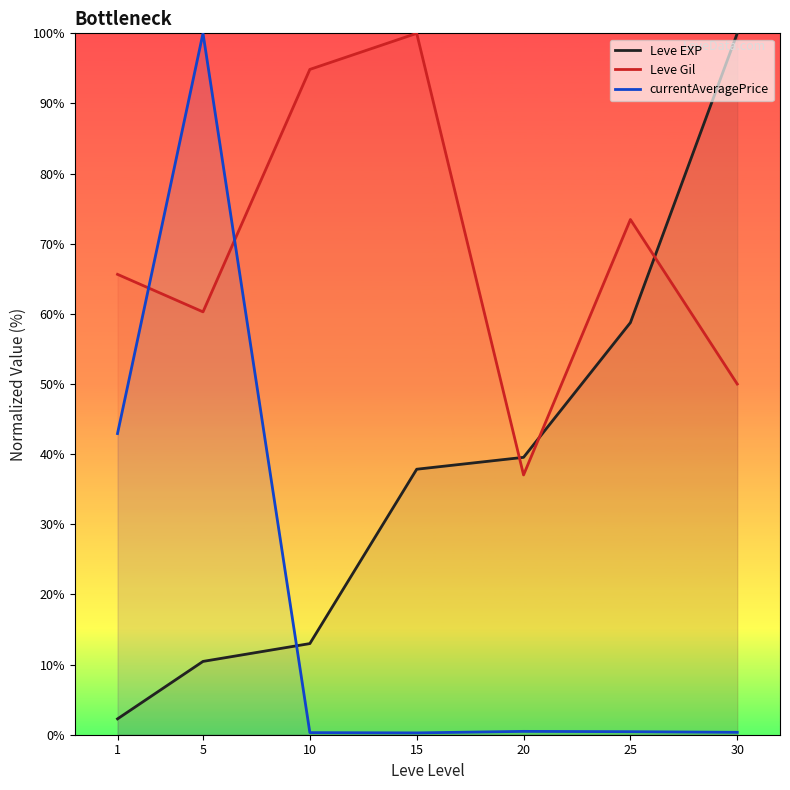

The Leve EXP series shows 100.0 at 30. True or false?

True